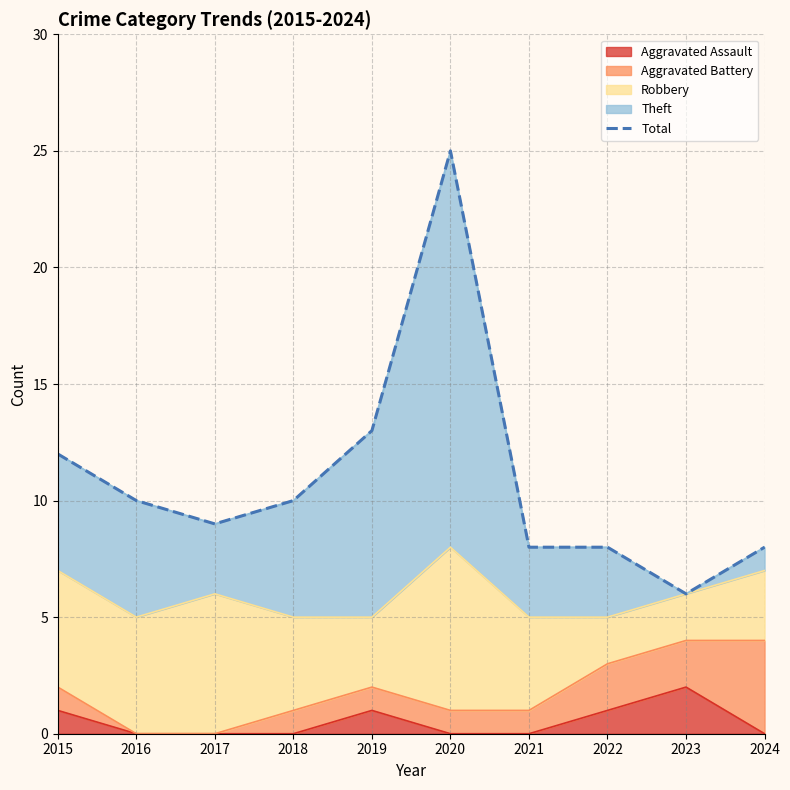

Which label corresponds to the largest value in the chart?

2020